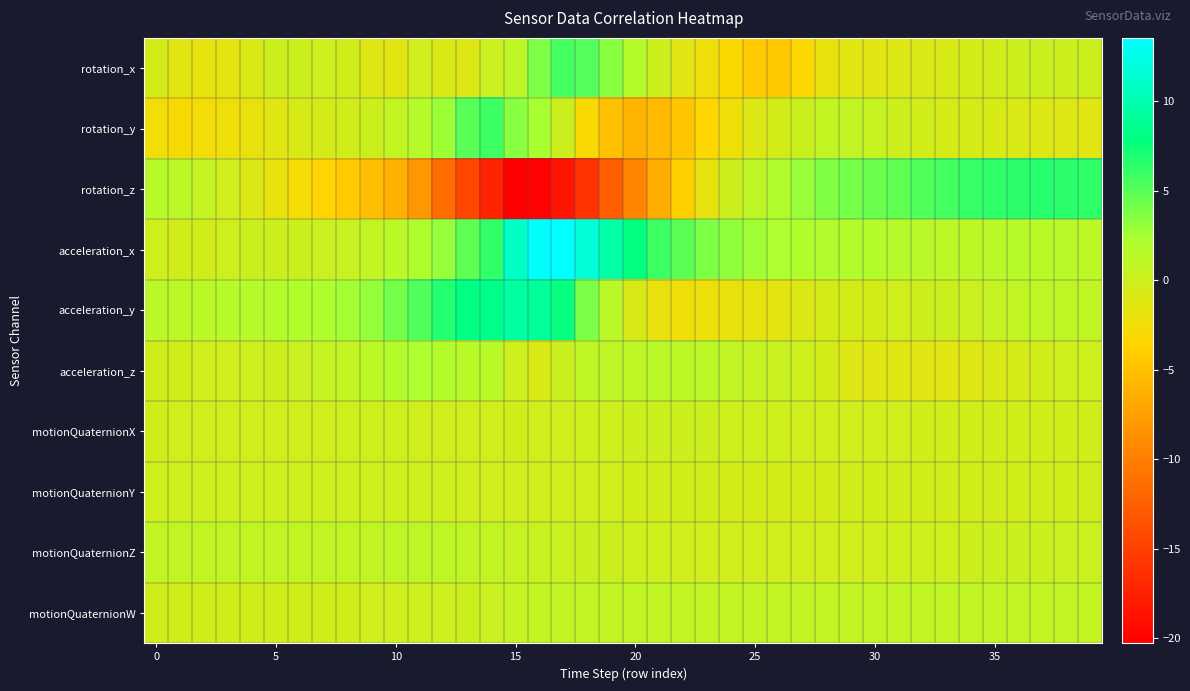

Which category has the lowest value across all series?

15